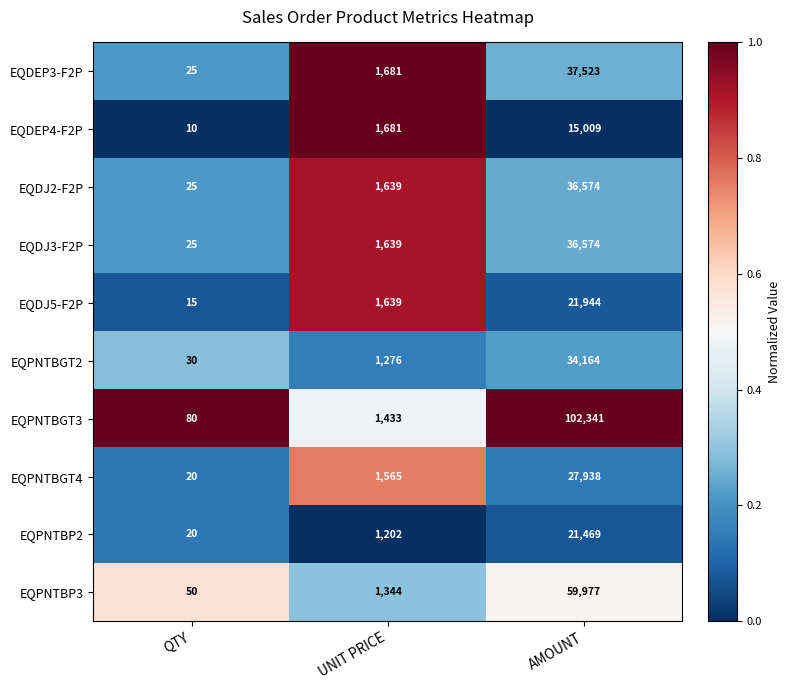

What is the minimum value shown in the chart?

10